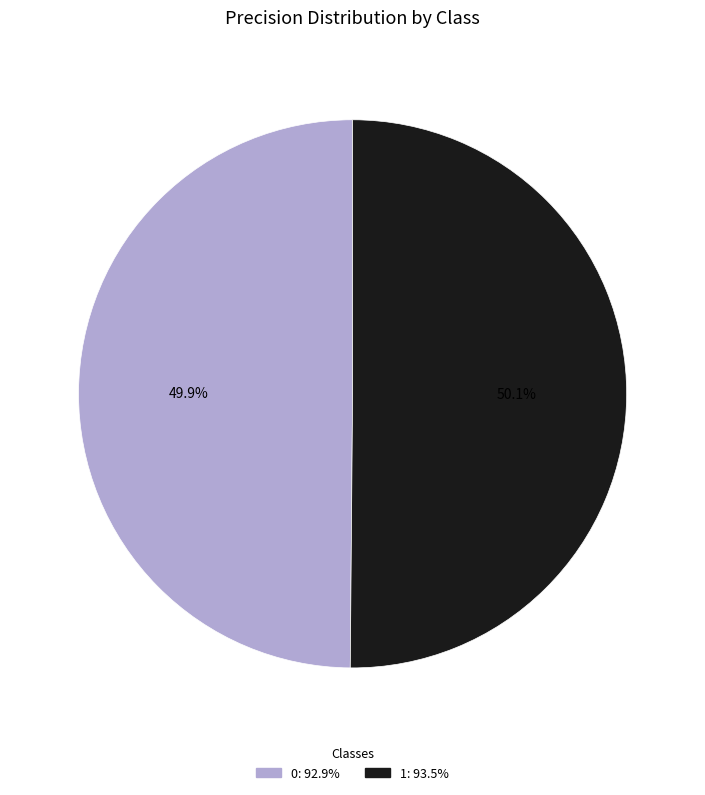

Combined, what portion of the pie is 1 and 0?

100.0%